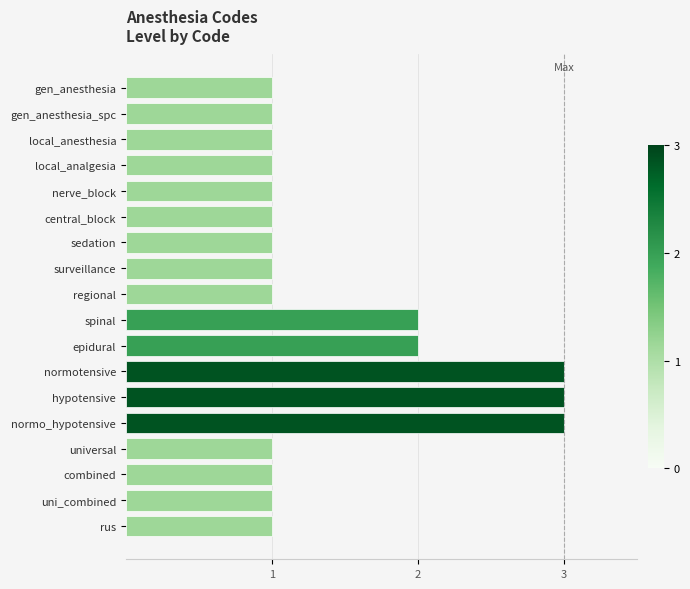

Are the bars horizontal?

Yes